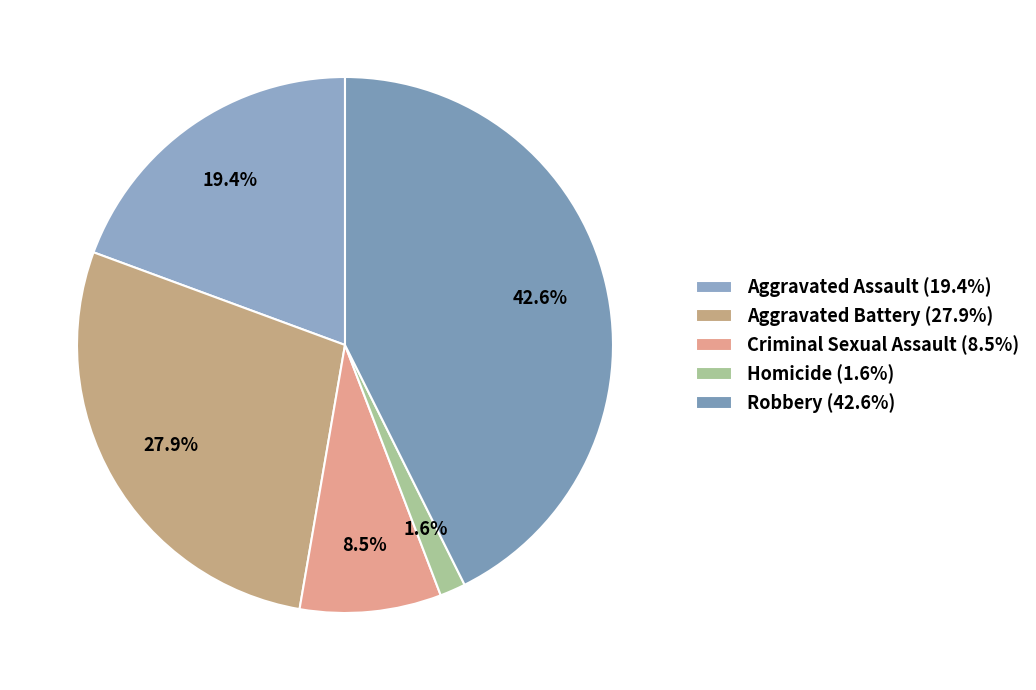

Is there any slice that represents more than half of the pie?

No